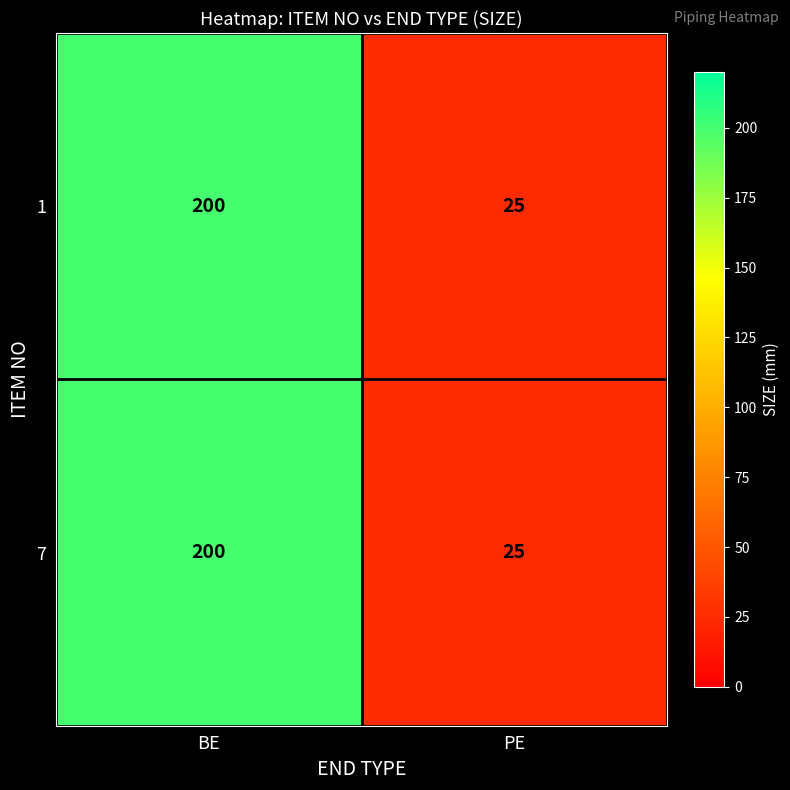

What is the smallest value displayed?

25